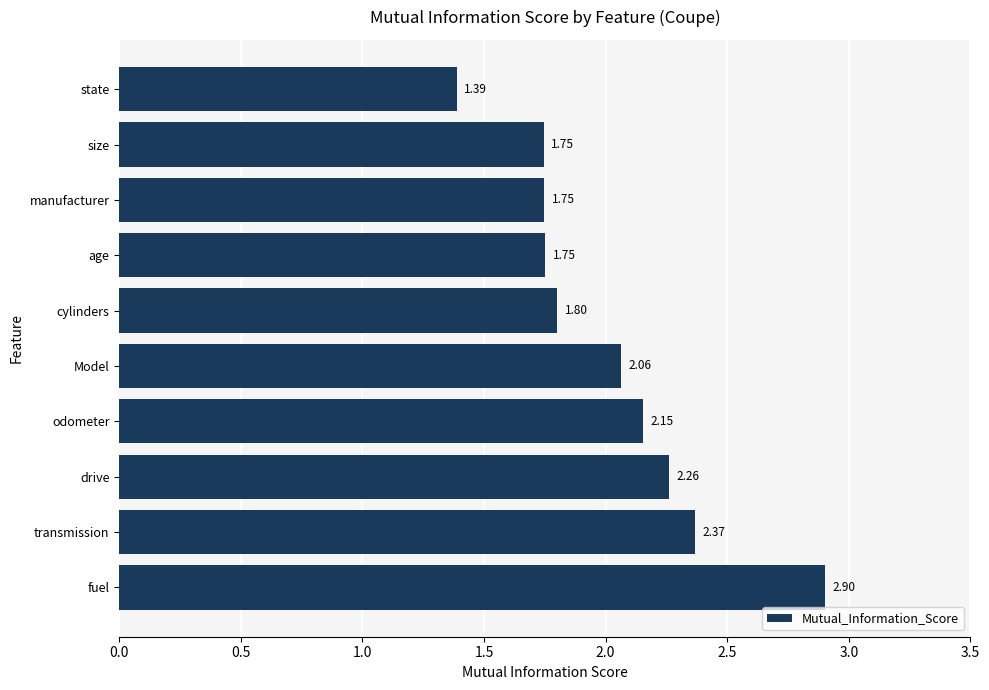

Where is the data nearest to the value 2?

Model